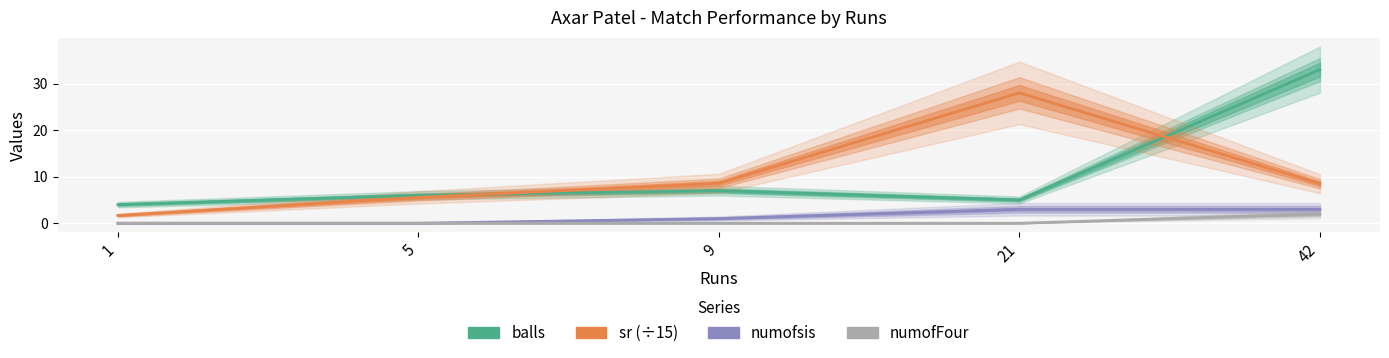

What is the minimum value for sr (÷15)?

1.7